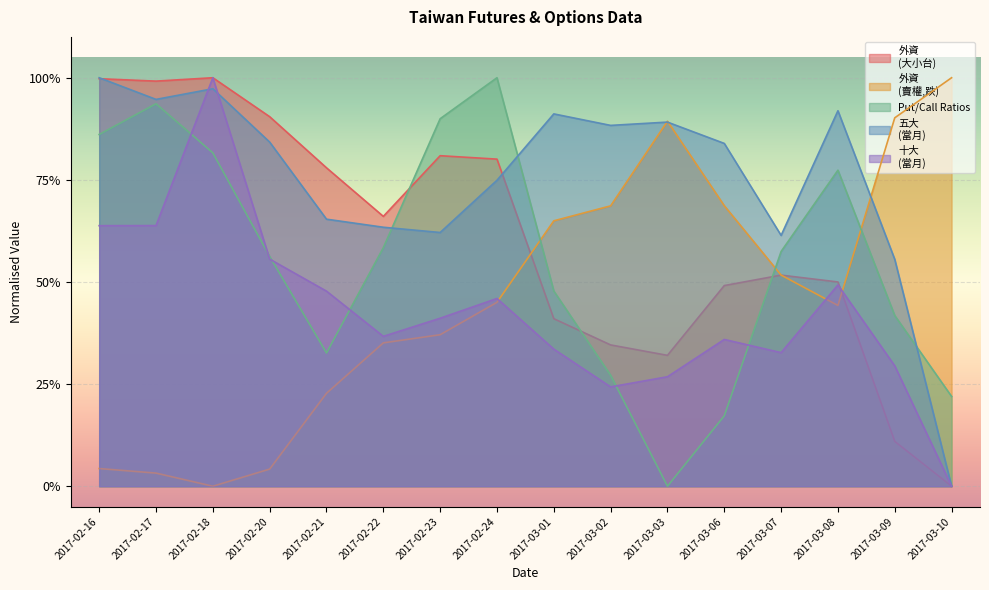

Which category has the highest value across all series?

2017-02-18